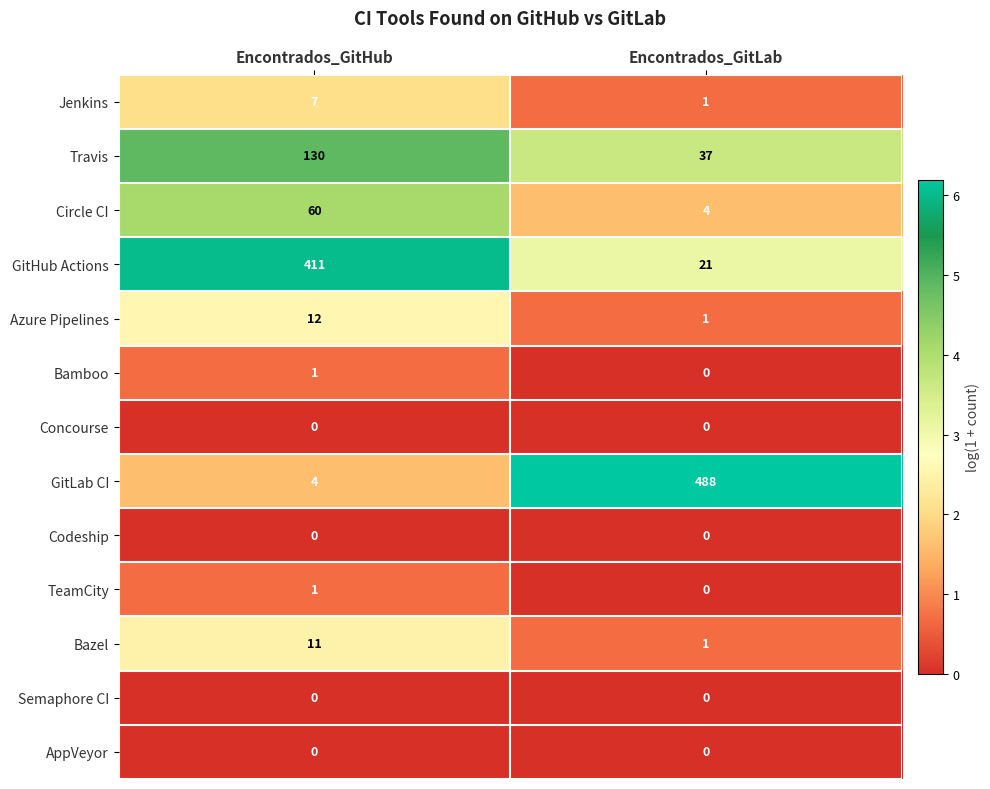

Where is Azure Pipelines nearest to the value 6?

Encontrados_GitLab